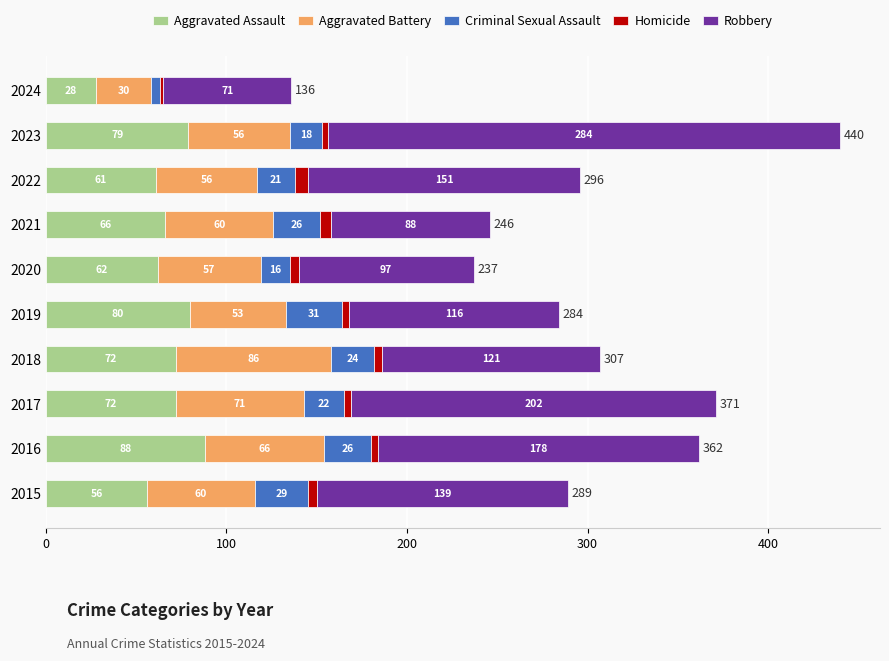

What is the minimum value for Aggravated Assault?

28